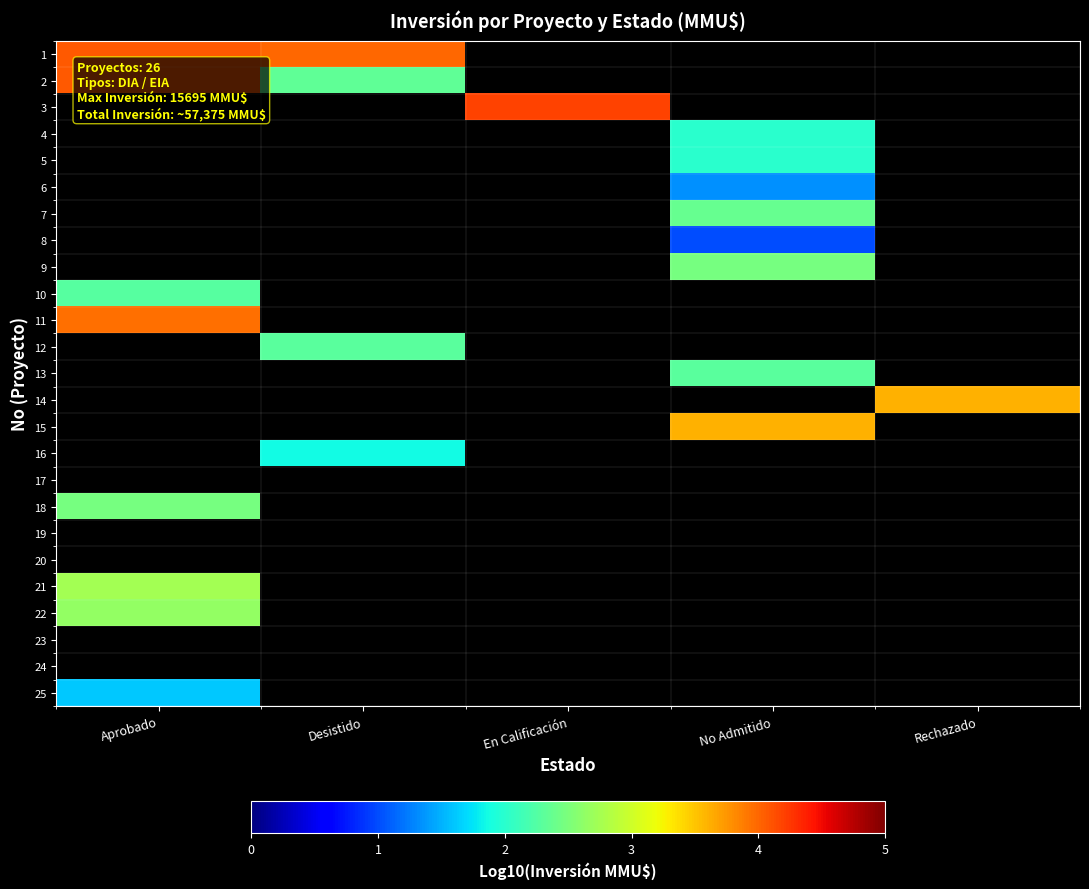

What is the spread (max minus min) of values at Desistido?

2.1